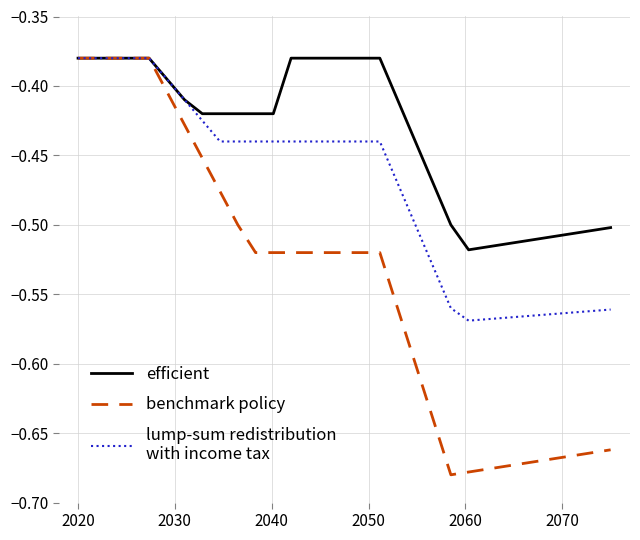

How many lines are shown in the chart?

3